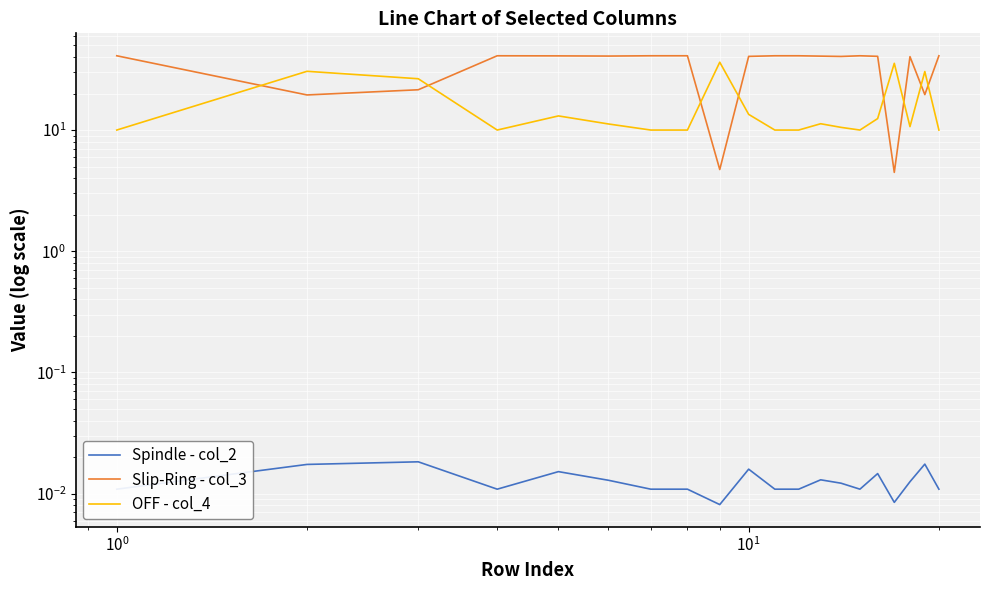

Which series has the largest range (max minus min)?

Slip-Ring - col_3